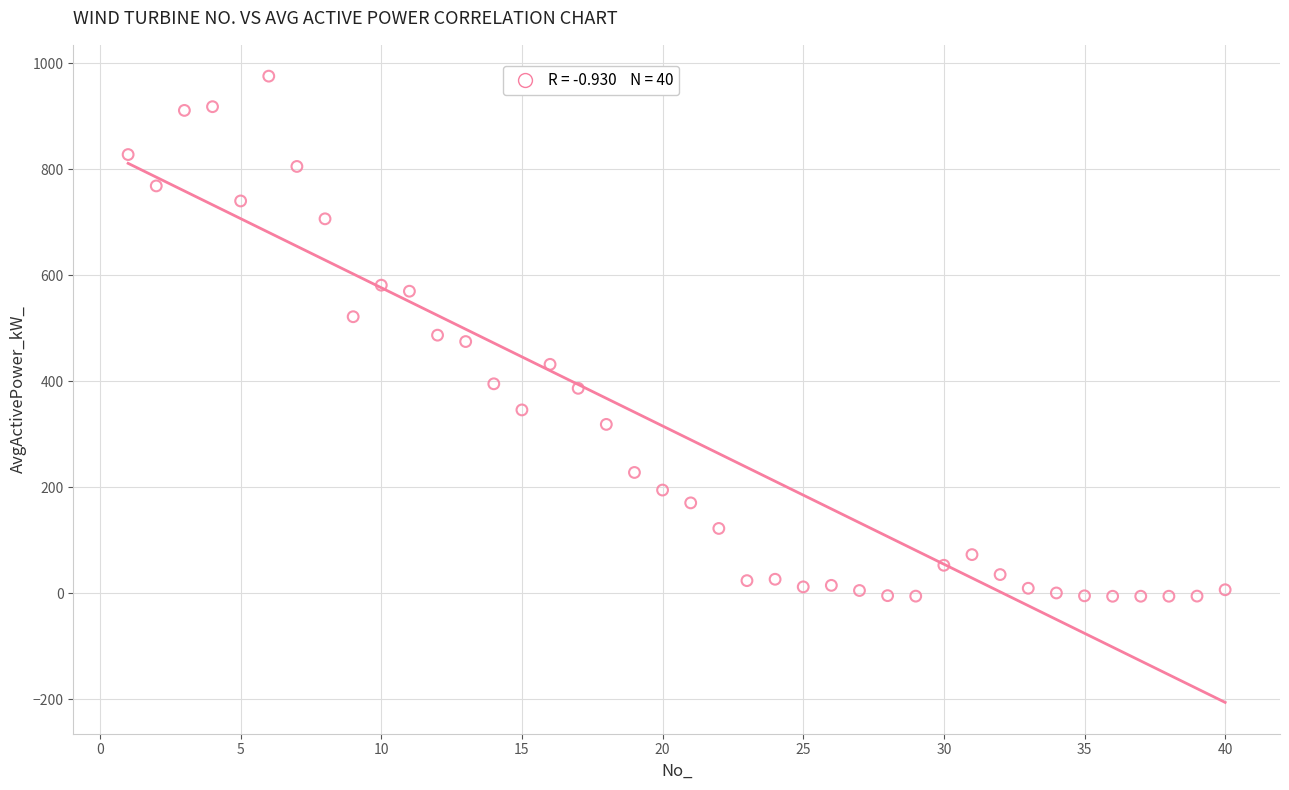

What is the range of Y values (max minus min)?

981.4